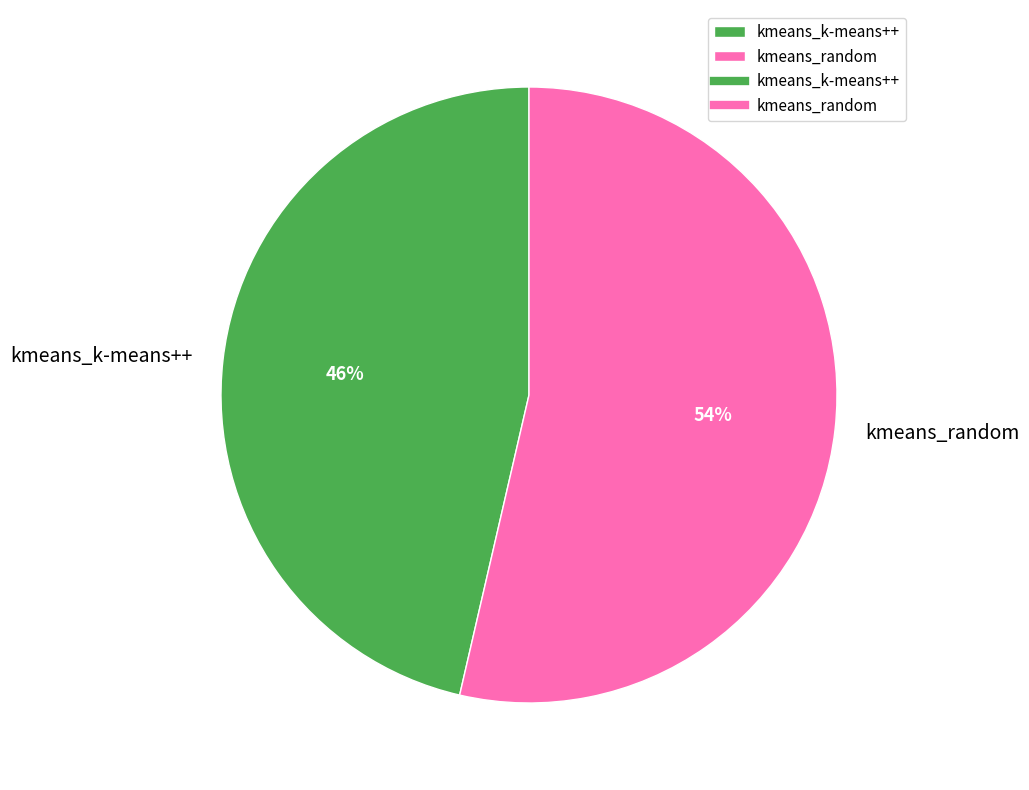

Which has a higher value, kmeans_random or kmeans_k-means++?

kmeans_random